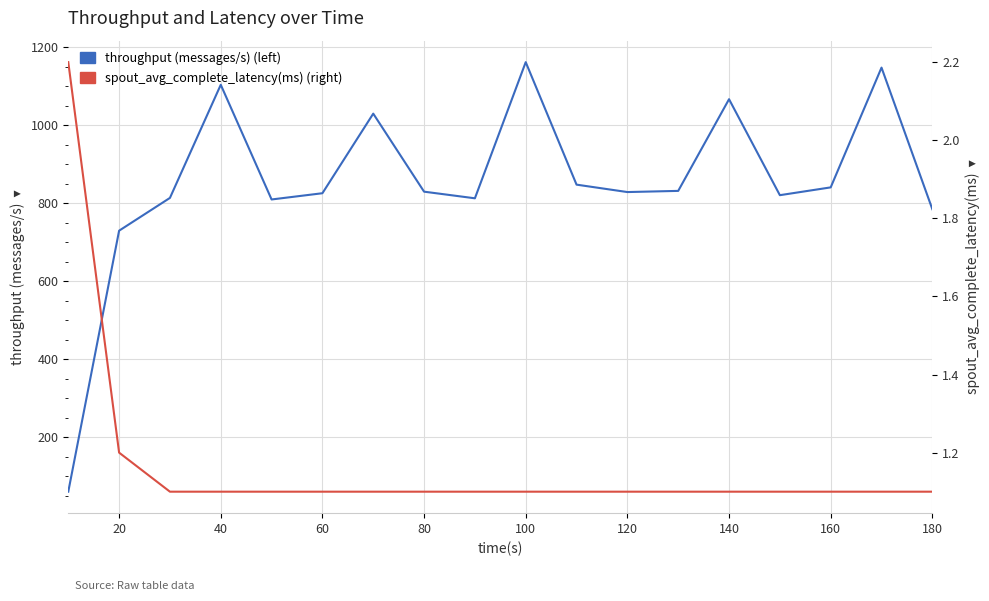

True or false: throughput (messages/s) (left) and spout_avg_complete_latency(ms) (right) intersect in this chart.

False